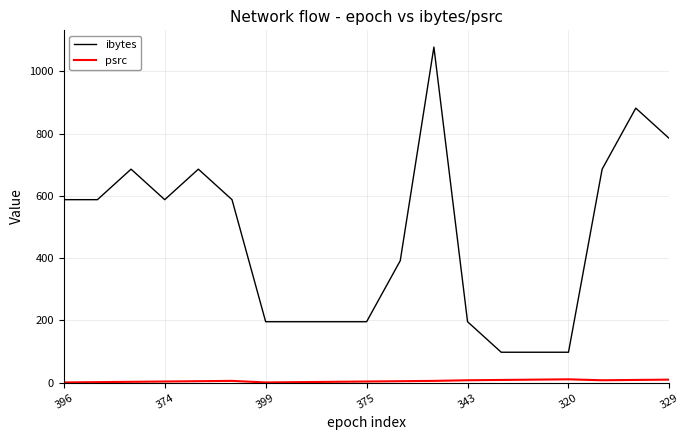

Which series has the largest total across all categories?

ibytes